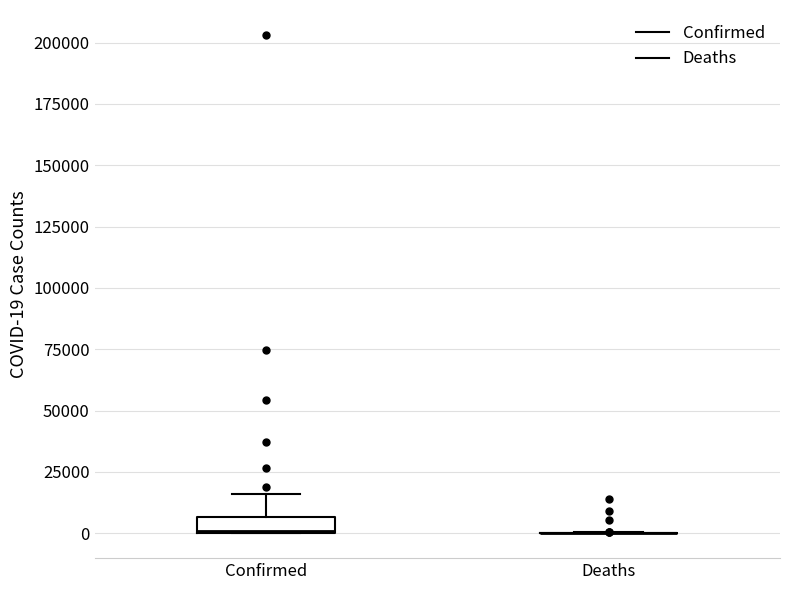

Which box is the tallest, from its lower edge to its upper edge?

Confirmed